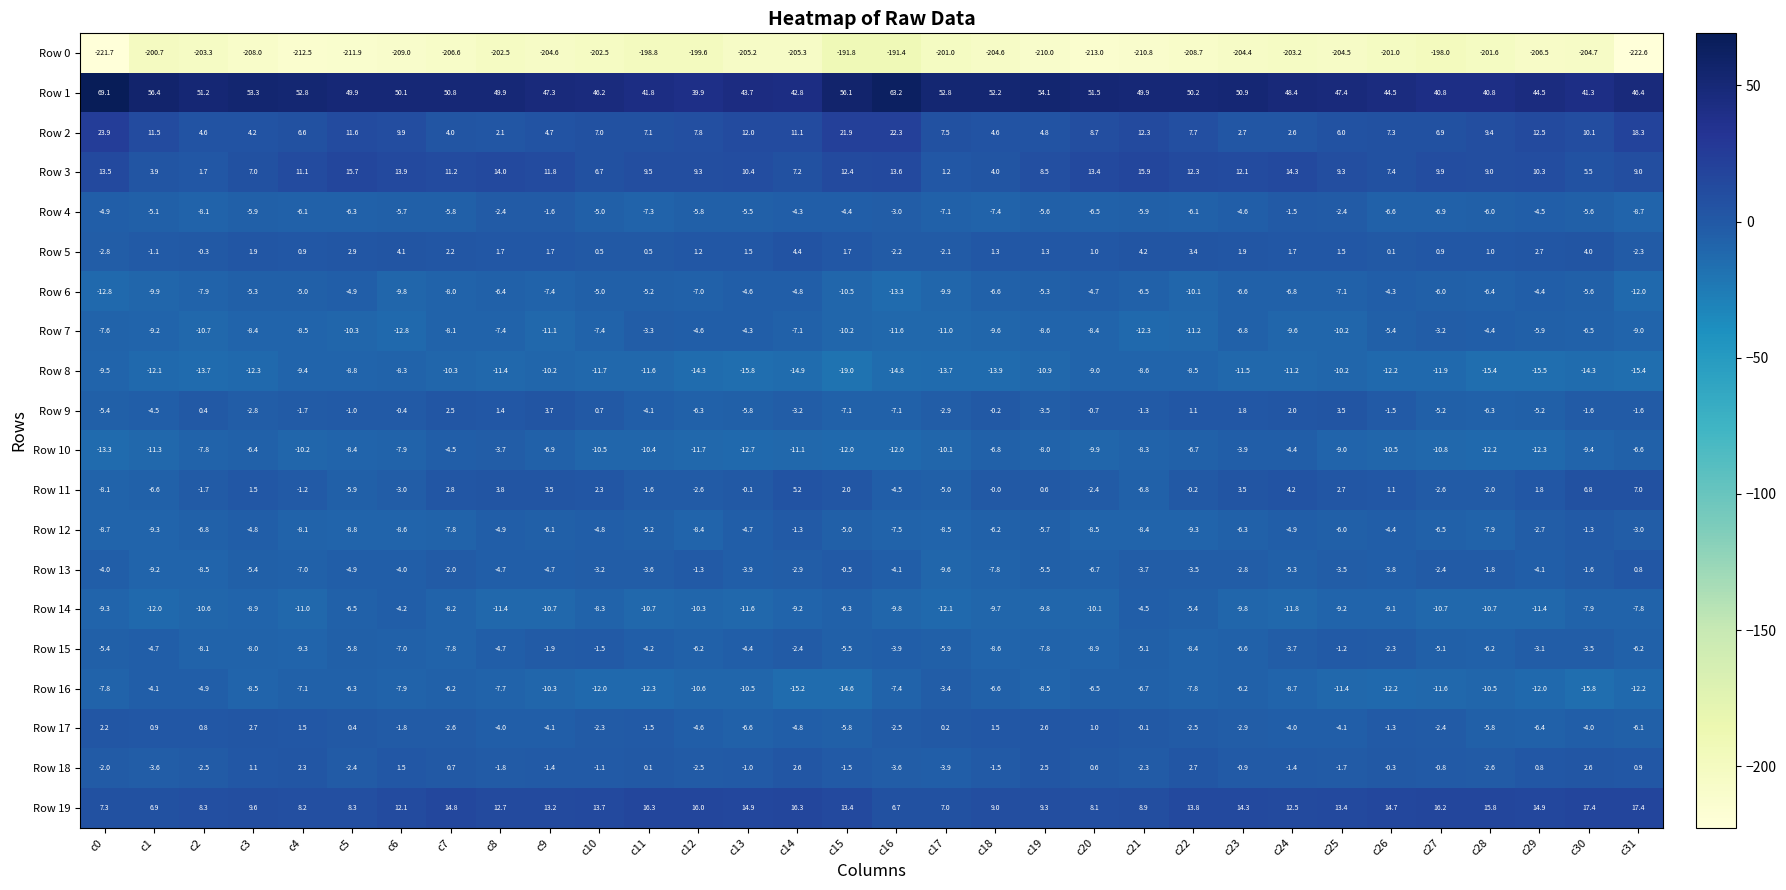

Which series has the widest spread of values?

Row 0